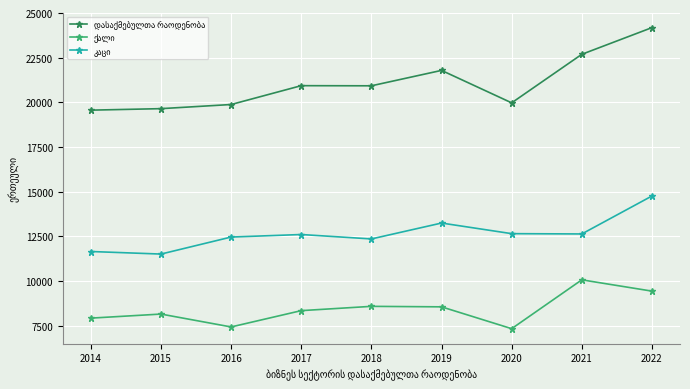

What is the smallest value displayed?

7325.2